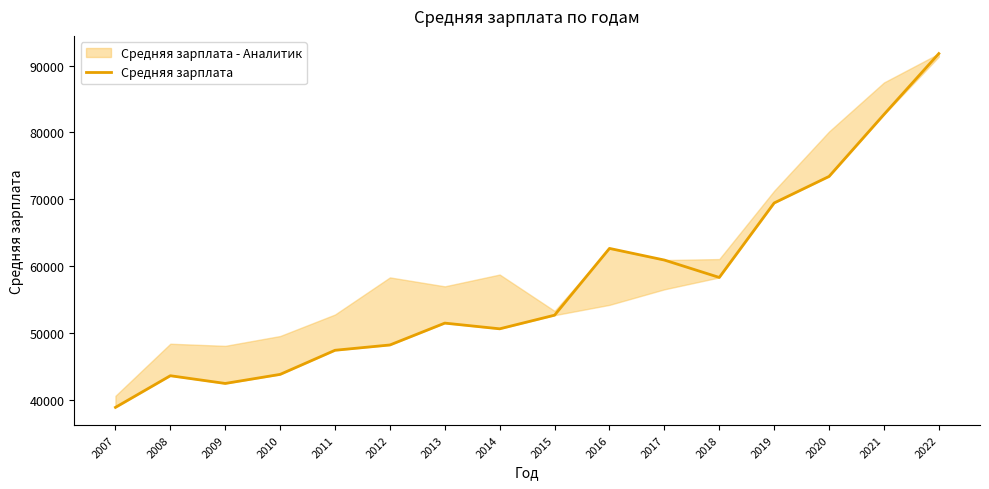

At which label does the data first exceed 52696?

2016